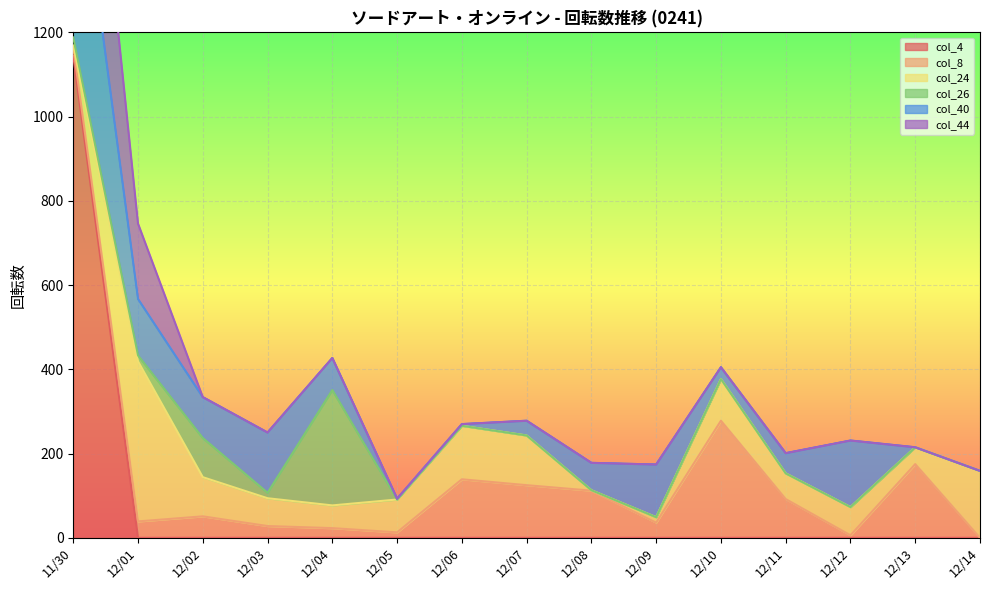

The col_4 series shows 1144 at 11/30. True or false?

True